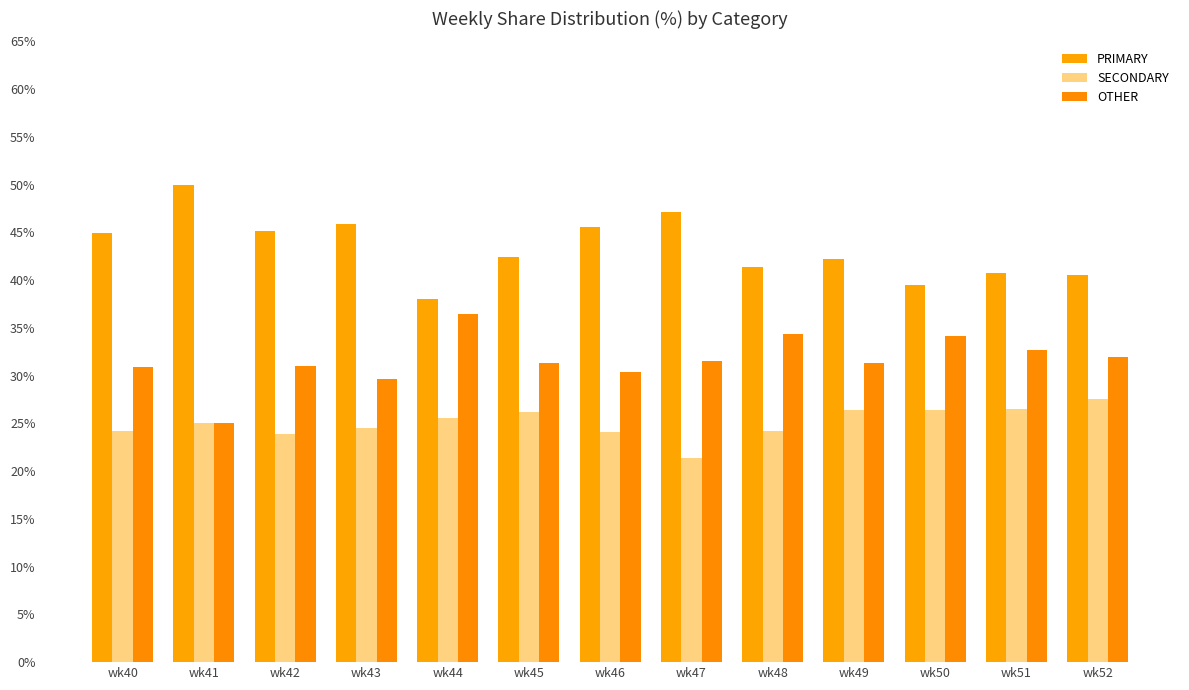

What is the value of the PRIMARY bar at the 6th from the left?

42.5